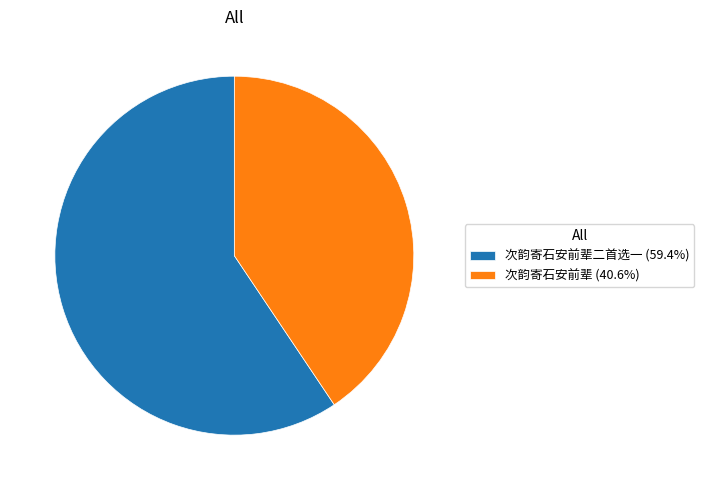

Is 次韵寄石安前辈 (40.6%) the majority of the pie?

No